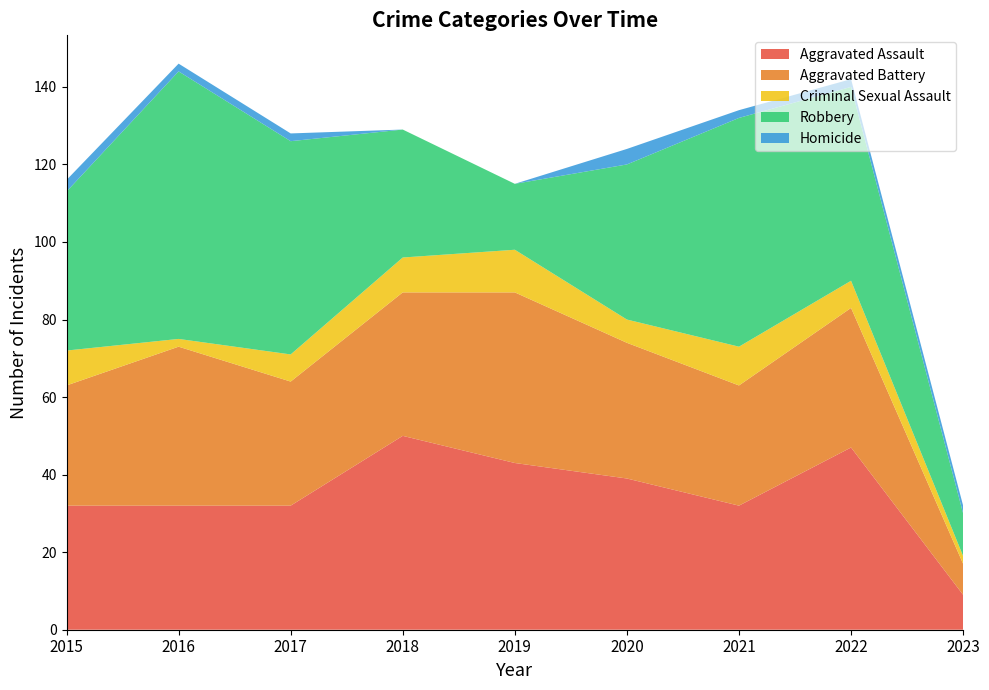

Reading left to right, transcribe all the data shown in this chart.

Aggravated Assault: 32	32	32	50	43	39	32	47	9
Aggravated Battery: 31	41	32	37	44	35	31	36	8
Criminal Sexual Assault: 9	2	7	9	11	6	10	7	2
Robbery: 41	69	55	33	17	40	59	50	11
Homicide: 3	2	2	0	0	4	2	2	2